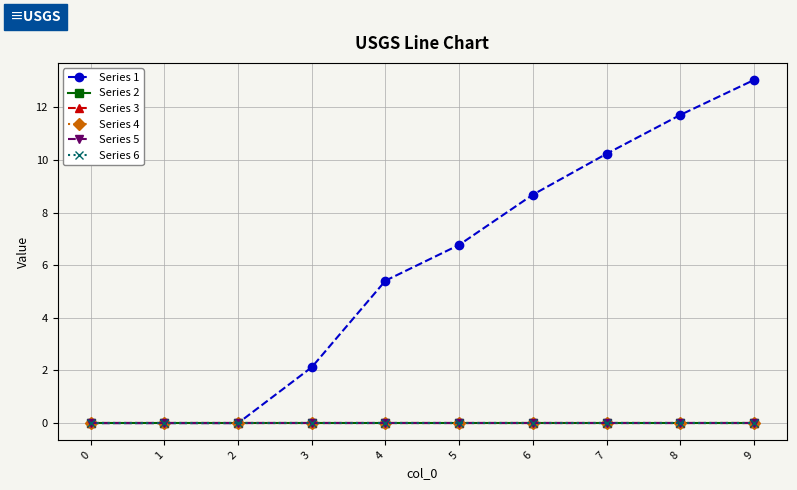

List the series in order of their peak value, highest first.

Series 1, Series 2, Series 3, Series 4, Series 5, Series 6